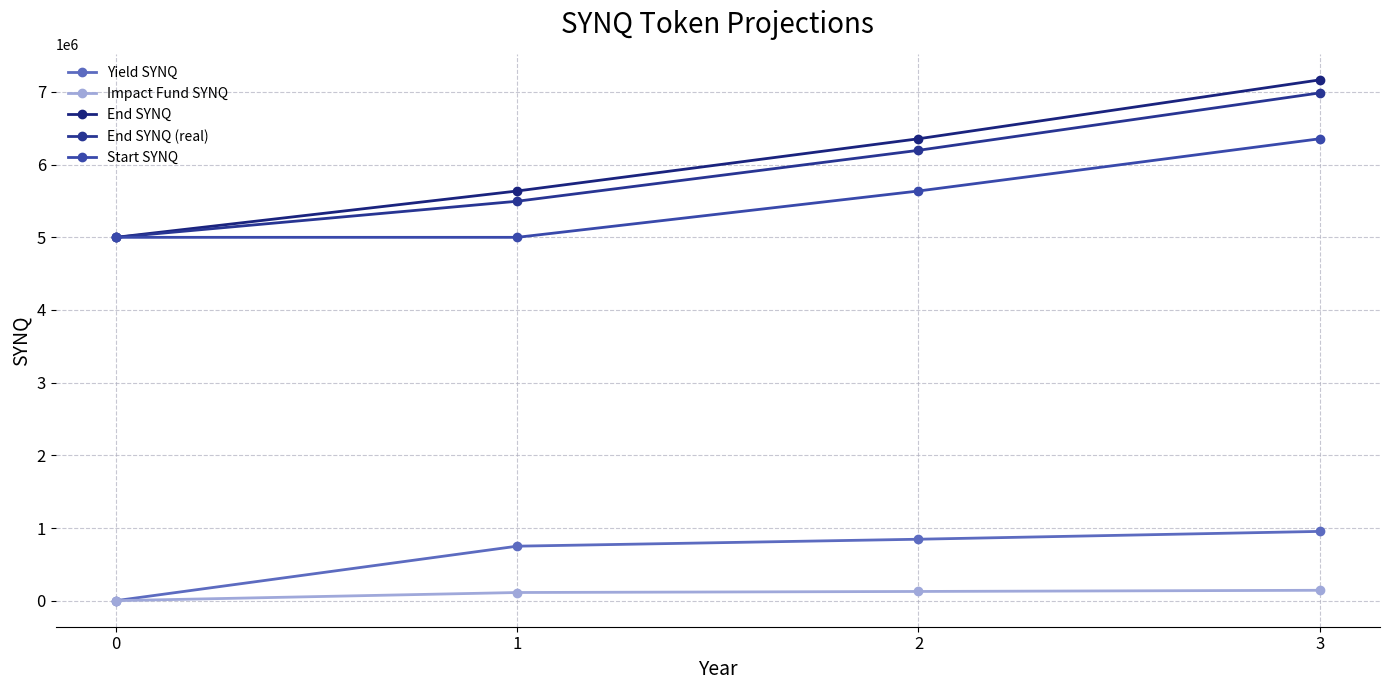

Rank the categories by End SYNQ value from lowest to highest.

0, 1, 2, 3